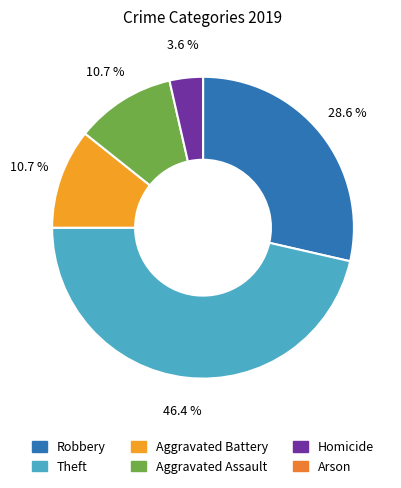

What is the change in value from Homicide to Arson?

-1